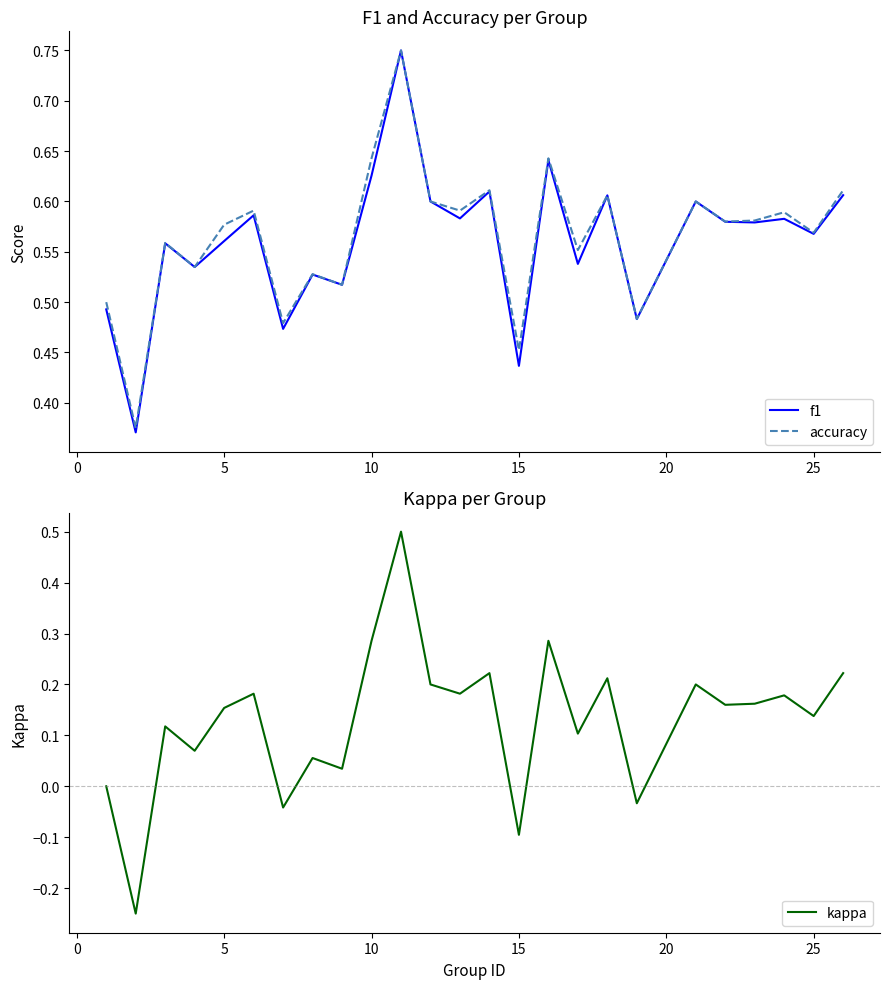

Which series has the widest spread of values?

kappa